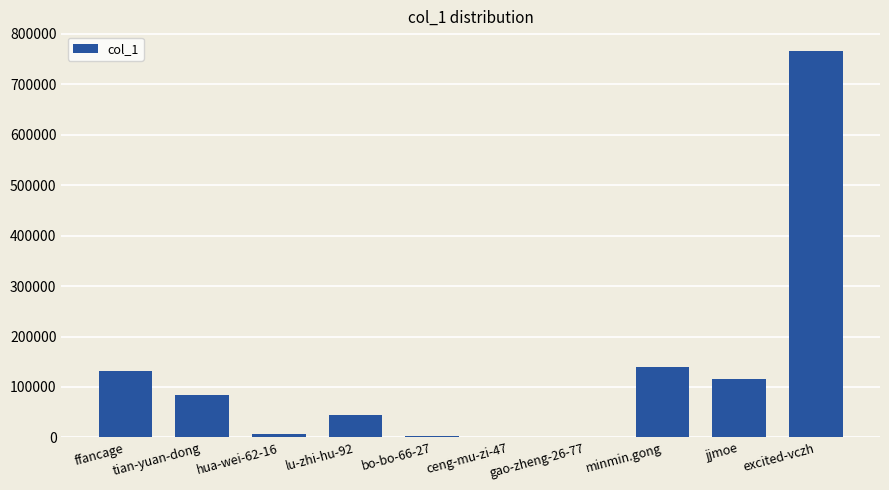

What is the change in value from hua-wei-62-16 to bo-bo-66-27?

-4582